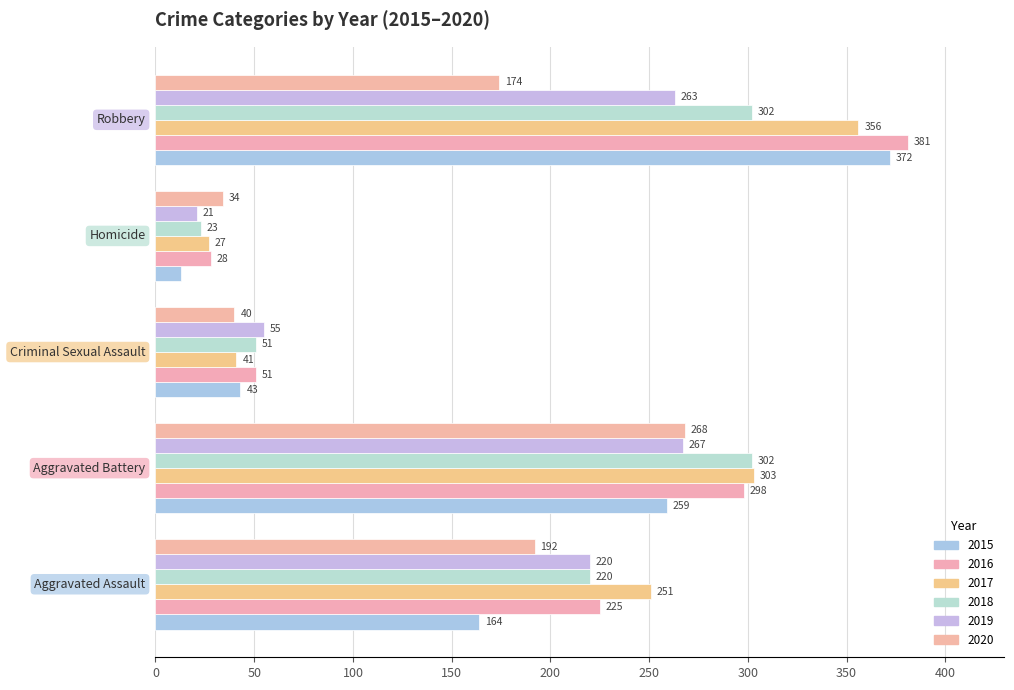

Which series has the largest range (max minus min)?

2015